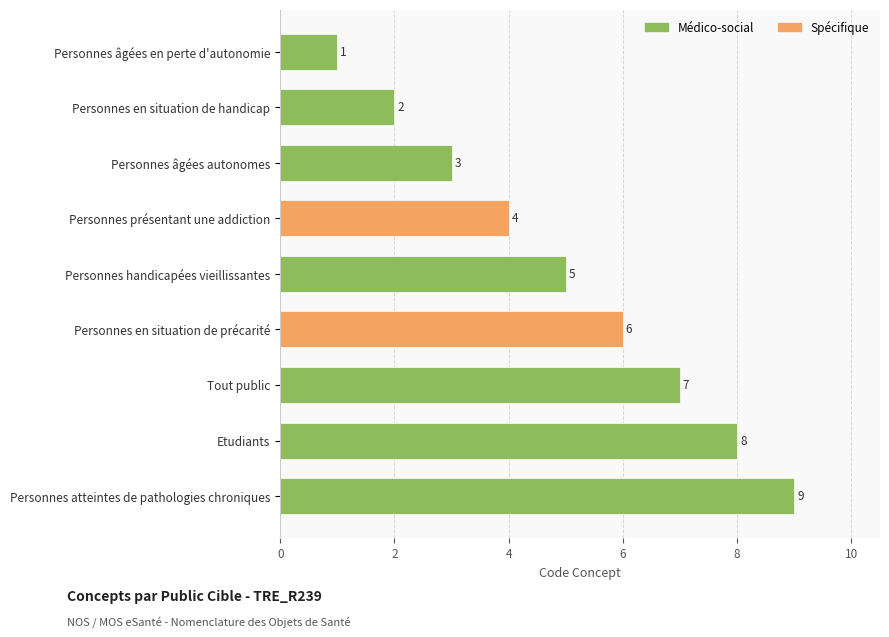

Approximately how many times larger is the value at Personnes handicapées vieillissantes compared to Tout public?

0.7